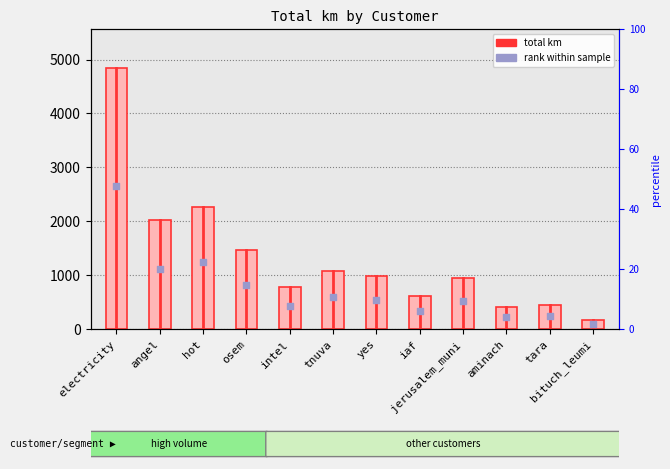

Which series contains the highest Y value?

total_km